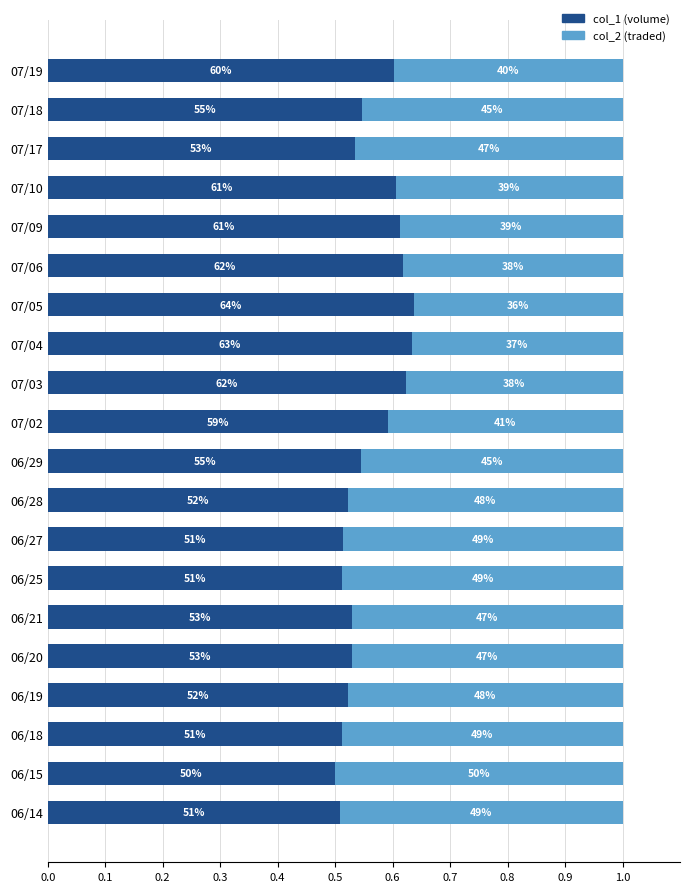

Is it true that col_2 equals 0.1 at 06/21?

False